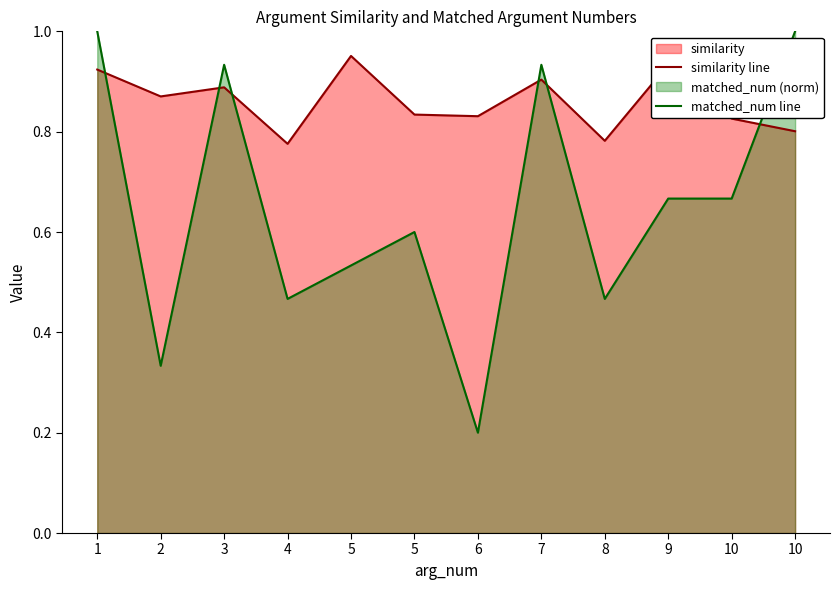

What is the sum of the similarity line values at 7 and 5?

1.9